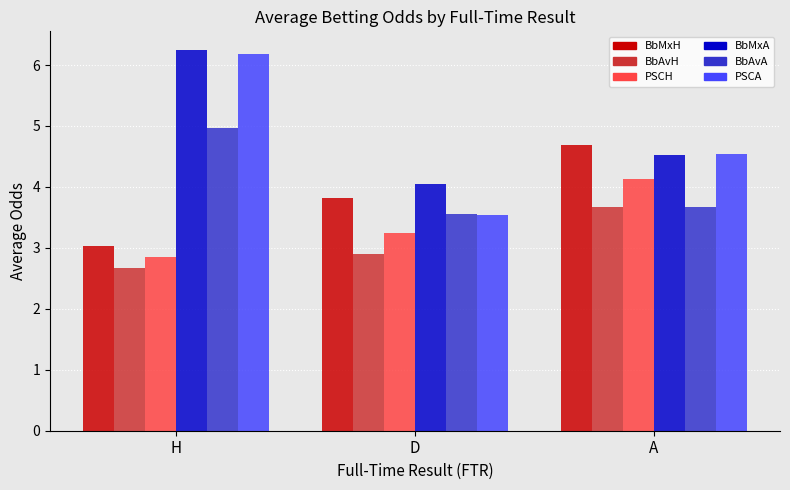

What is the highest value of the PSCH series?

4.1